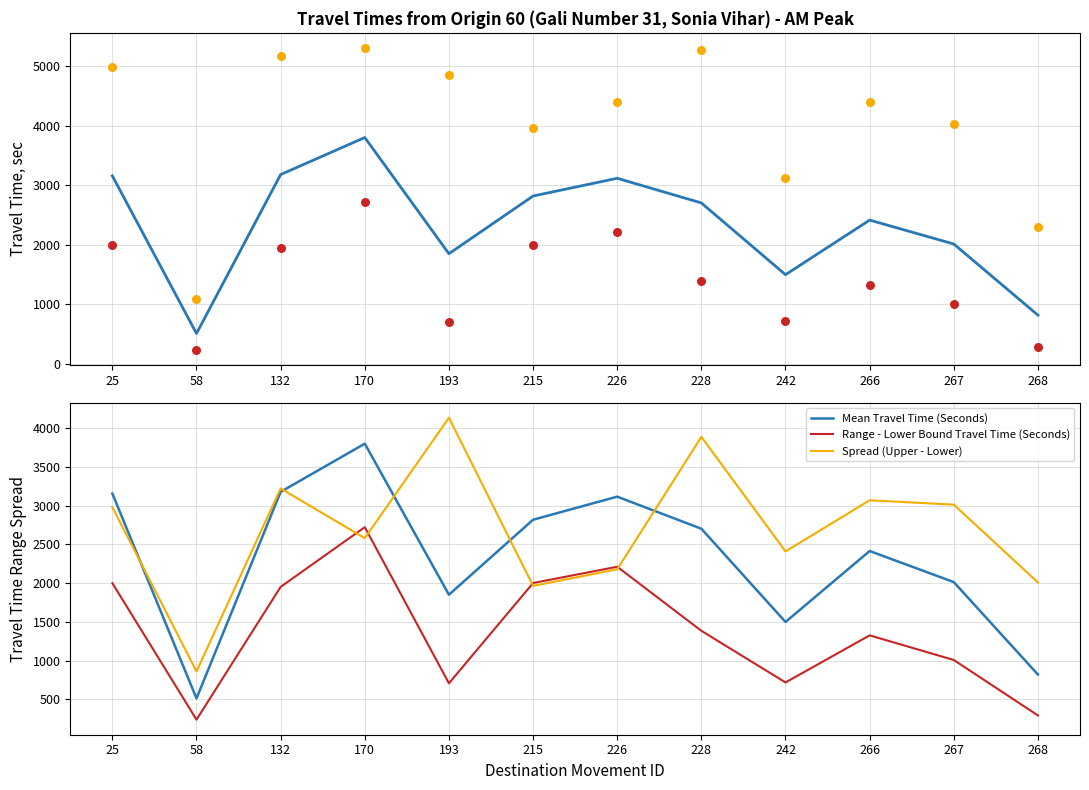

Is the value of Mean Travel Time (Seconds) at 132 greater than the value of Range - Upper Bound Travel Time (Seconds) at 58?

Yes